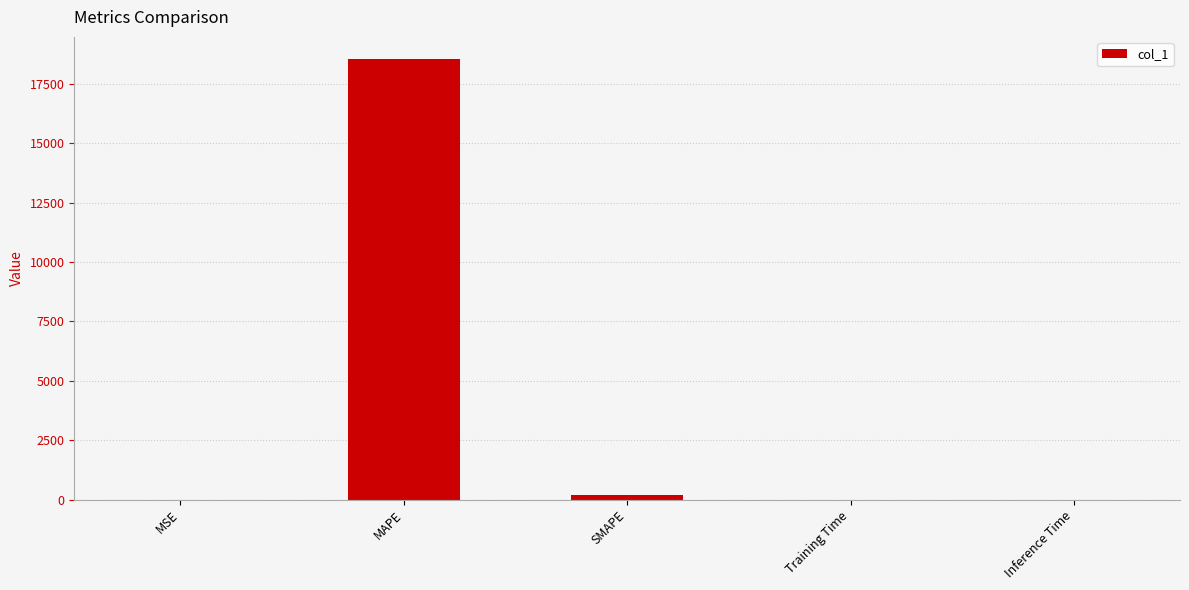

What is the approximate value at MAPE?

18555.8